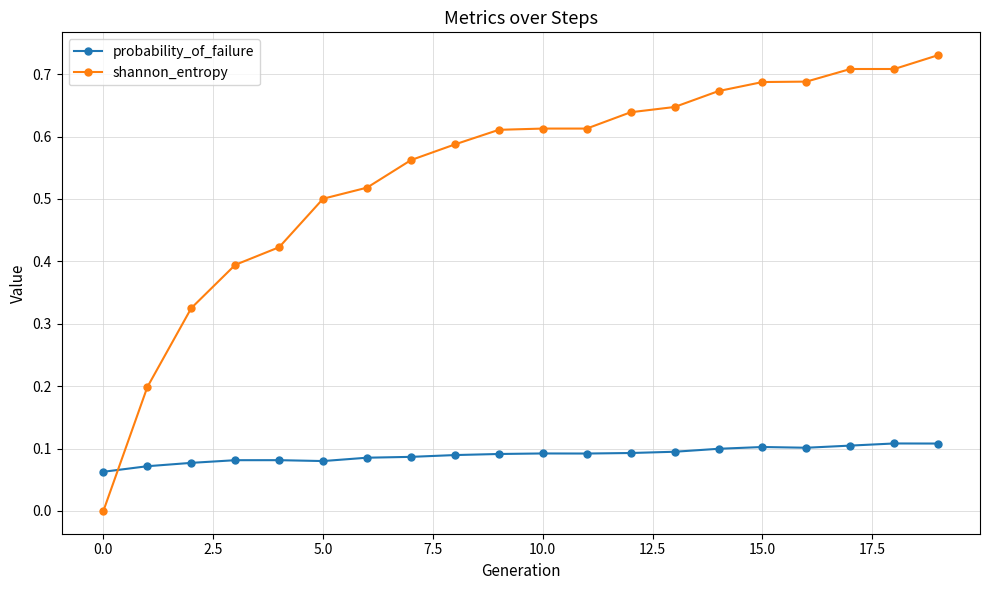

Which series has the largest total across all categories?

shannon_entropy